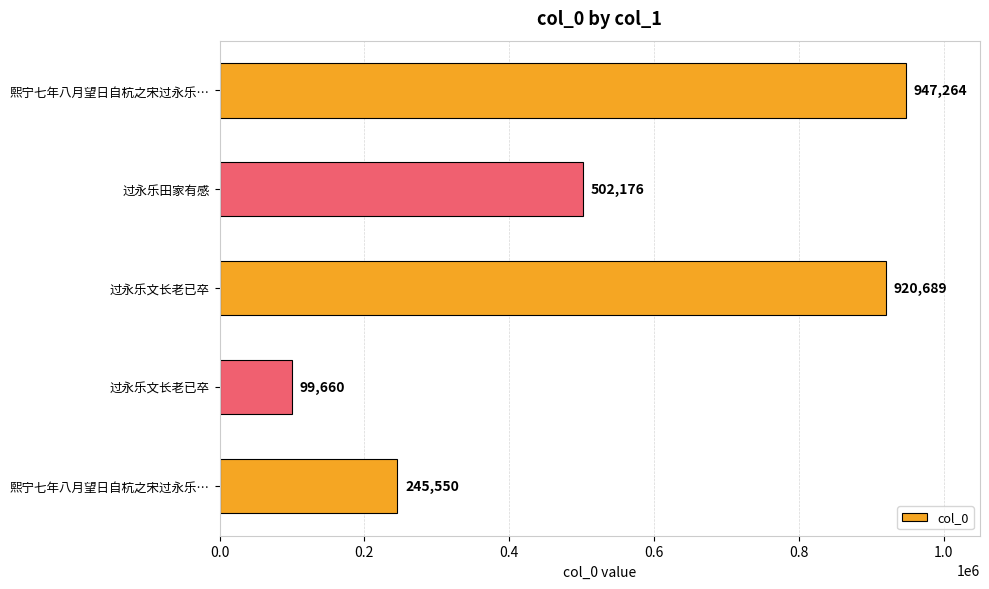

How many categories are shown in the chart?

5